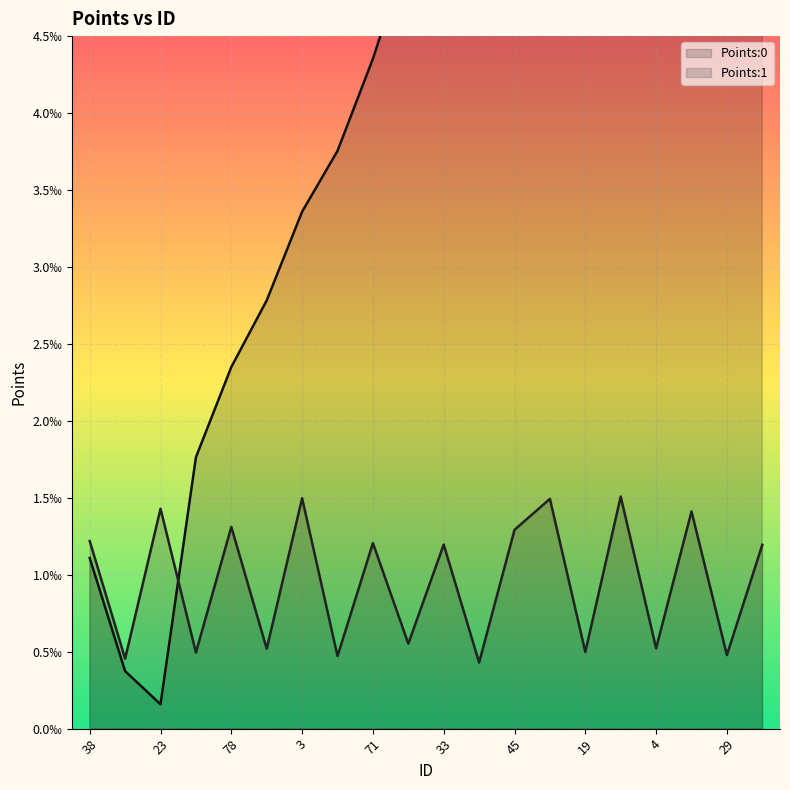

What are all the series names shown in the legend?

Points:0 (line), Points:1 (line)